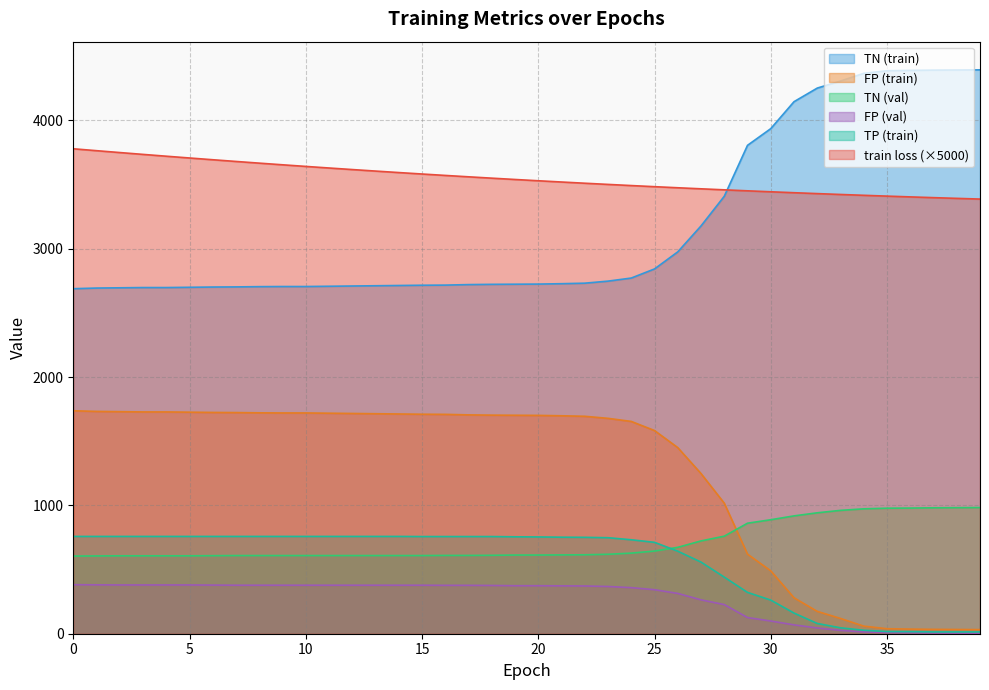

What is the sum of all FP (train) values?

50017.0